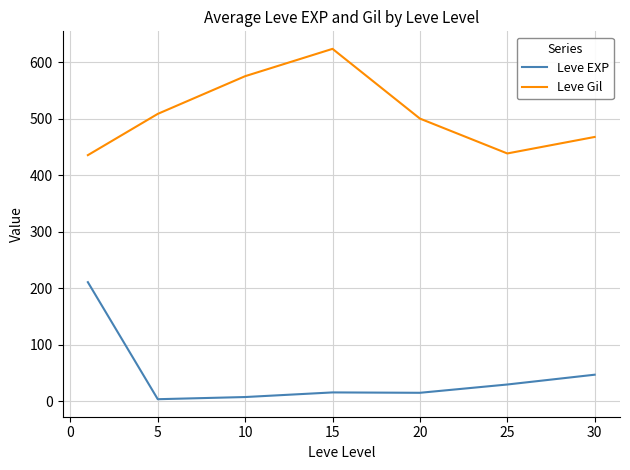

True or false: Leve Gil and Leve EXP intersect in this chart.

False